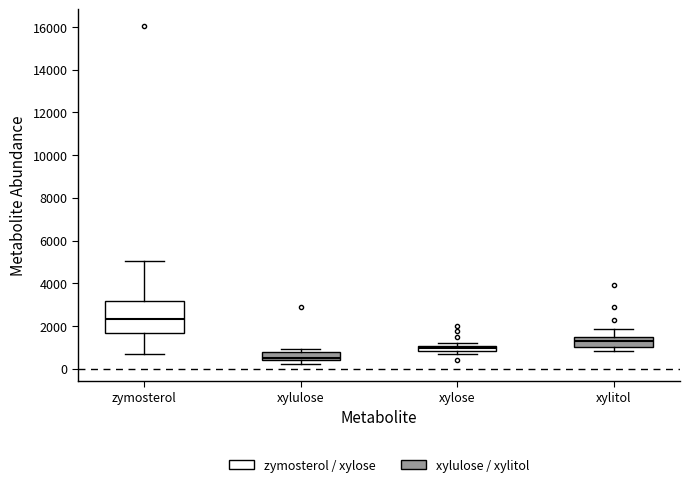

Where is the lower edge of the box for xylulose on the y-axis? The values are not printed on the chart, so give them approximately, as read against the axis.

400